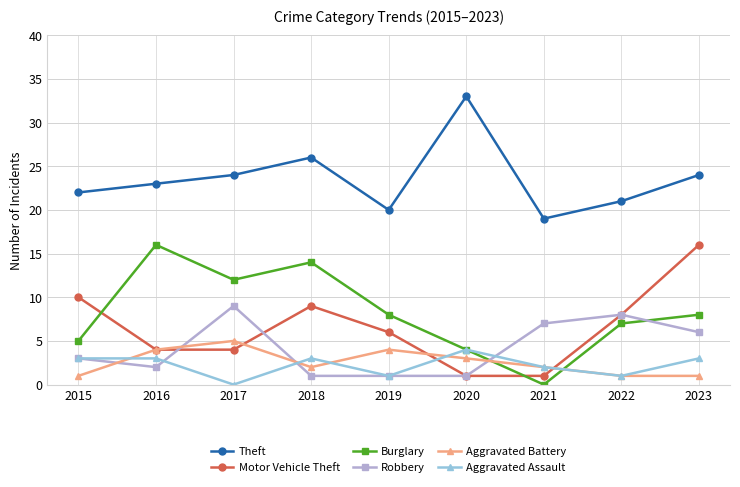

True or false: Aggravated Assault has a value of -2 at 2017.

False